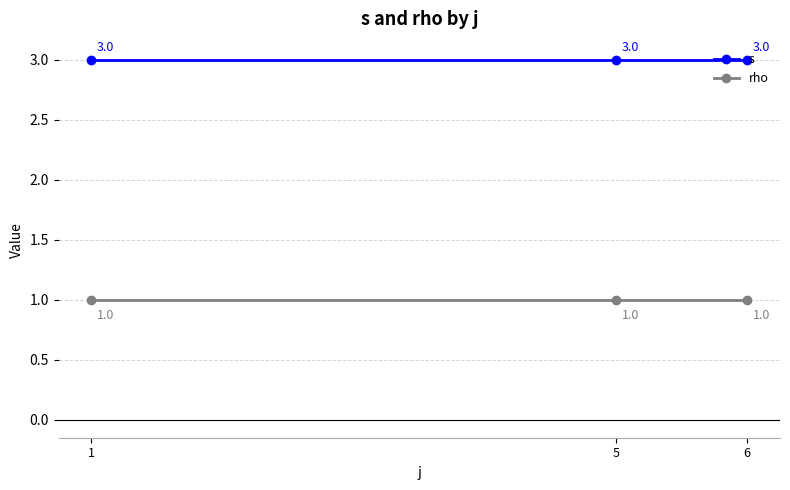

Read the rho value at 5.

1